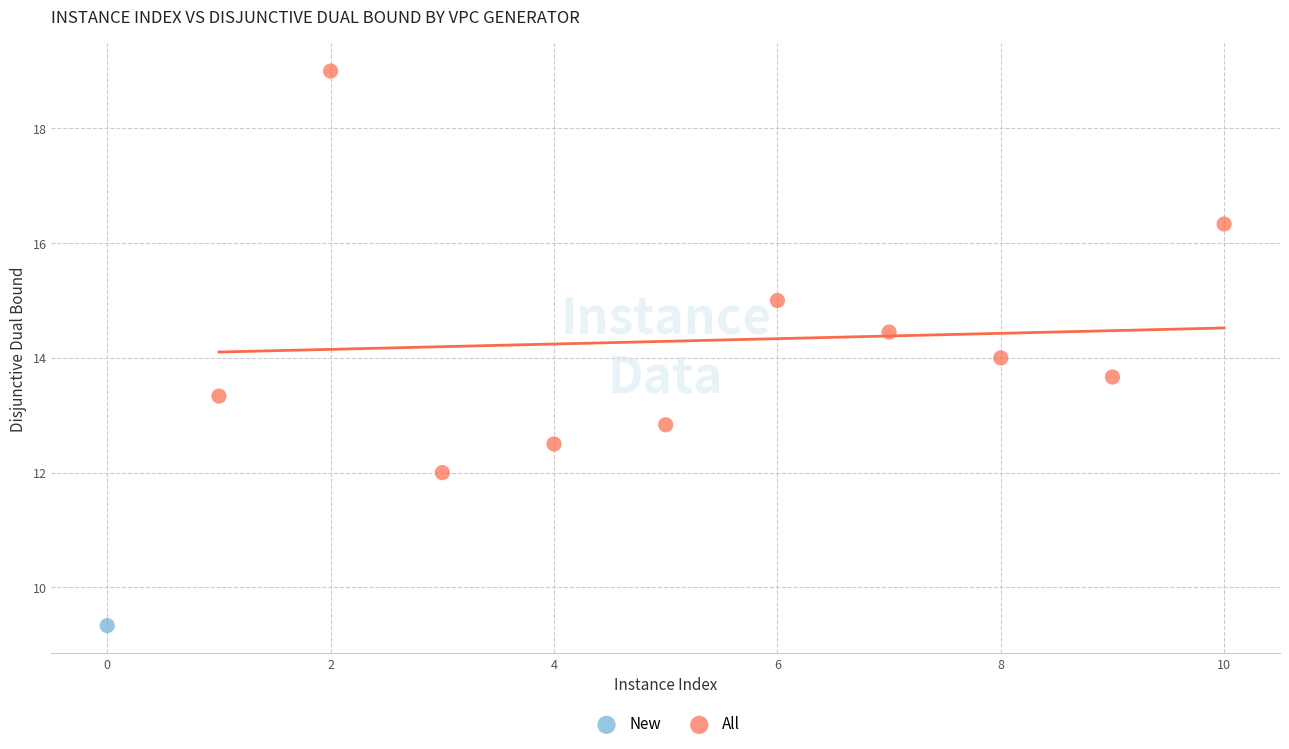

What are all the series names shown in the legend?

New, All